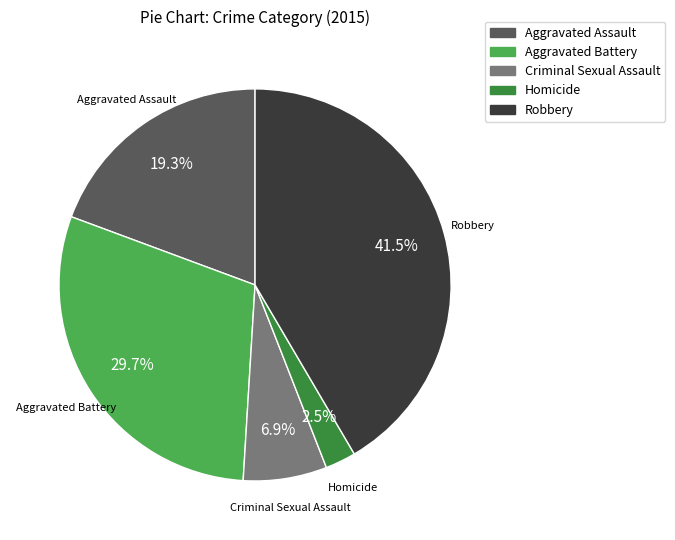

How much of the chart is everything except Homicide?

97.5%